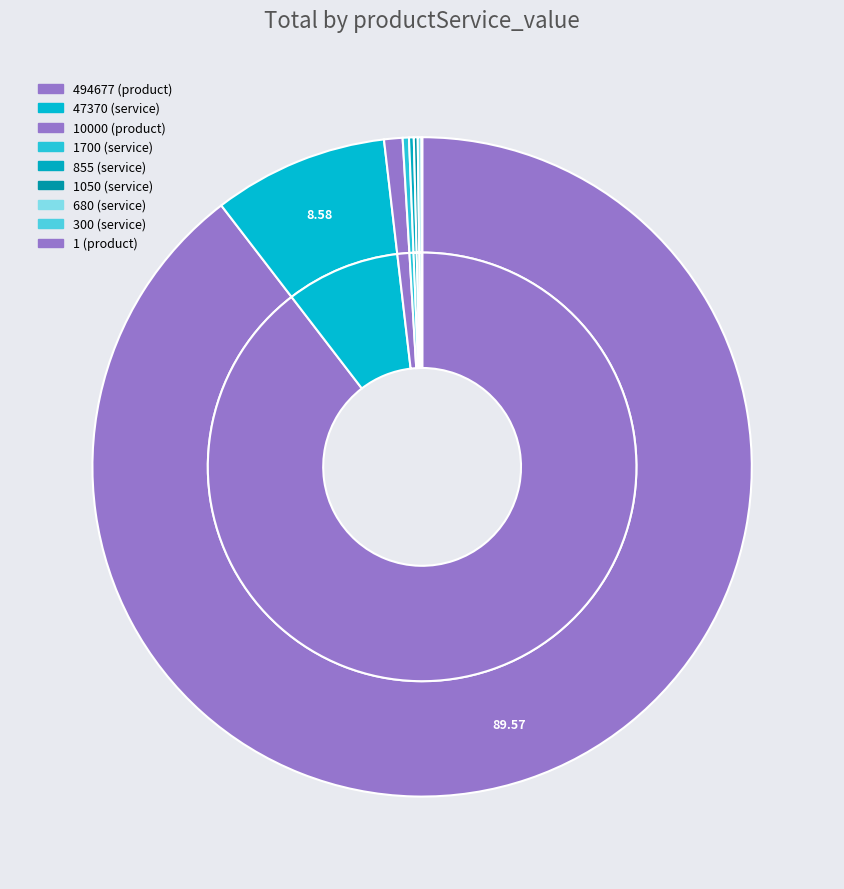

Is it true that 47370 is 1% of the pie?

False